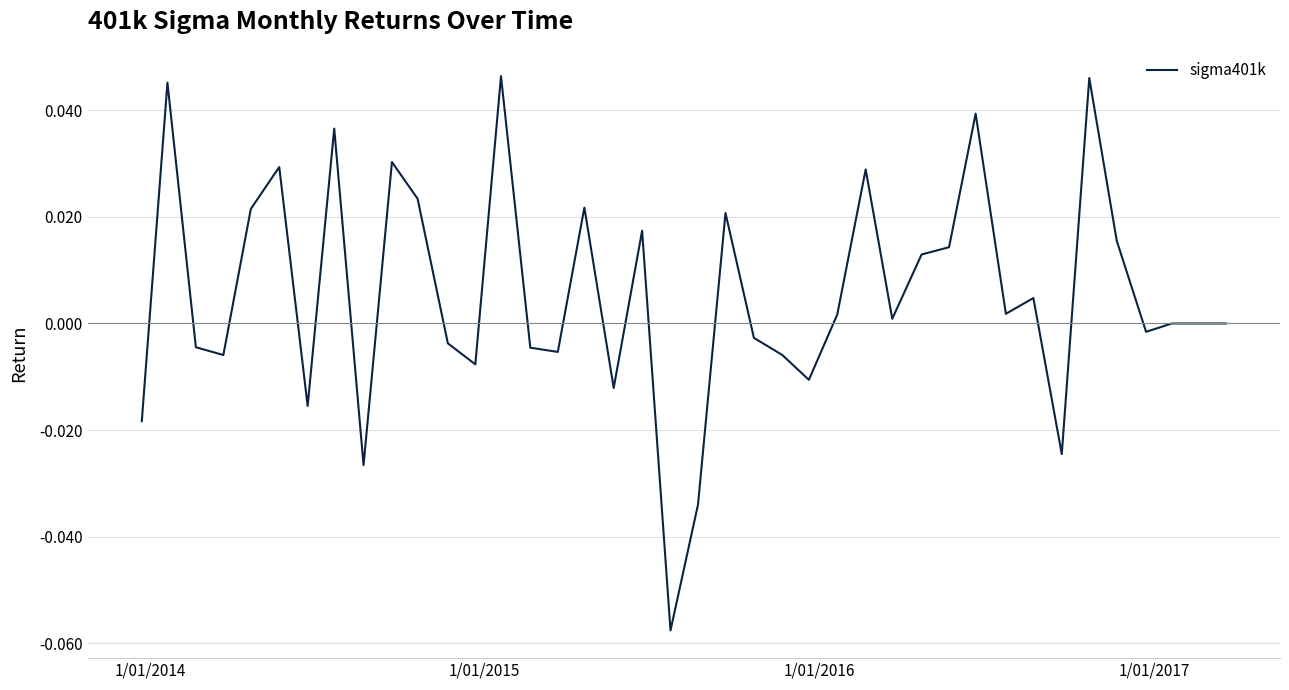

How many lines are shown in the chart?

1